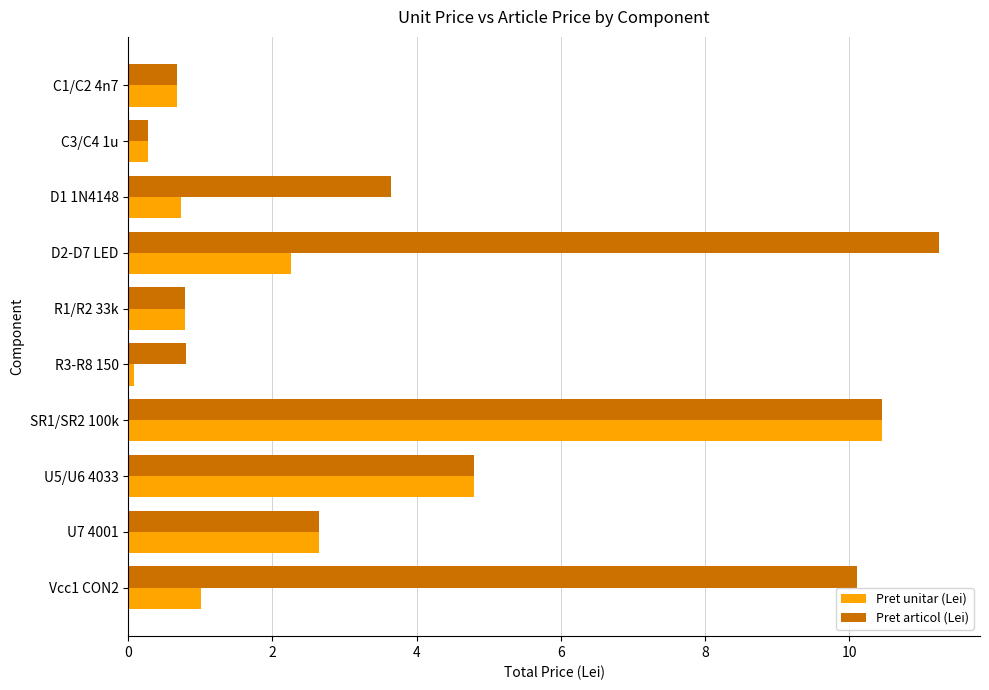

How many data points does each series have?

10